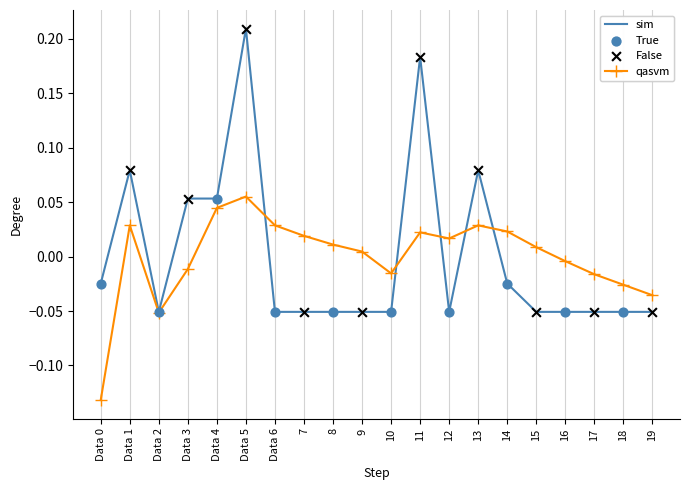

At Data 6, list the series in order from smallest to largest.

sim, qasvm